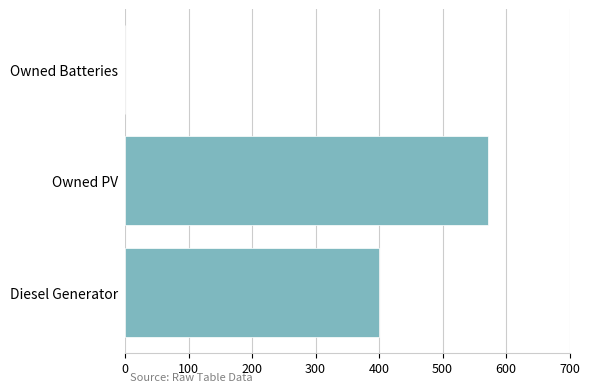

Is it true that the value at Owned Batteries is 0.0?

True